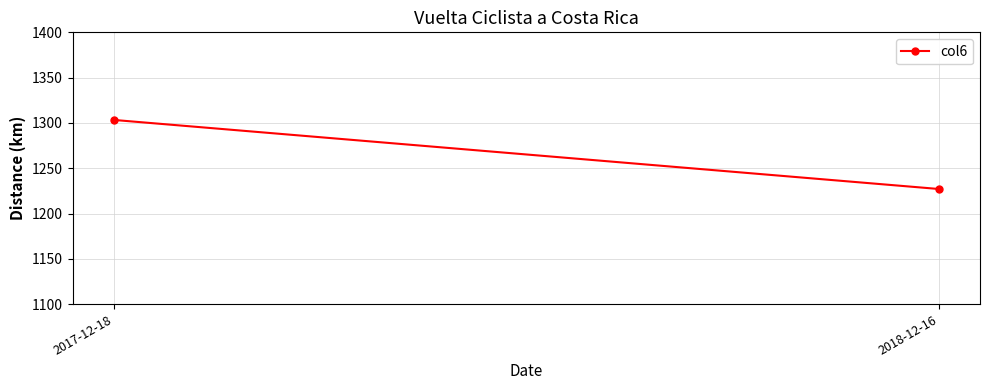

True or false: the data shows 495.1 at 2017-12-18.

False